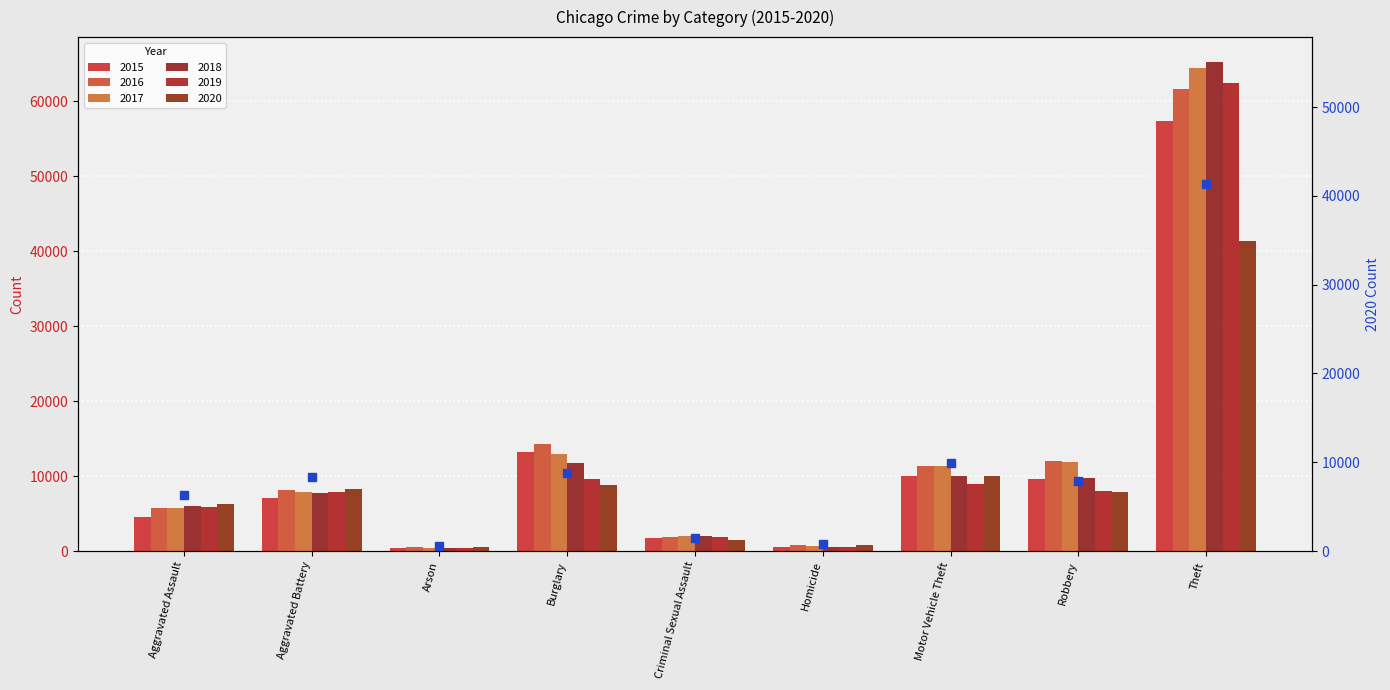

What is the change in value from Arson to Criminal Sexual Assault?

+916